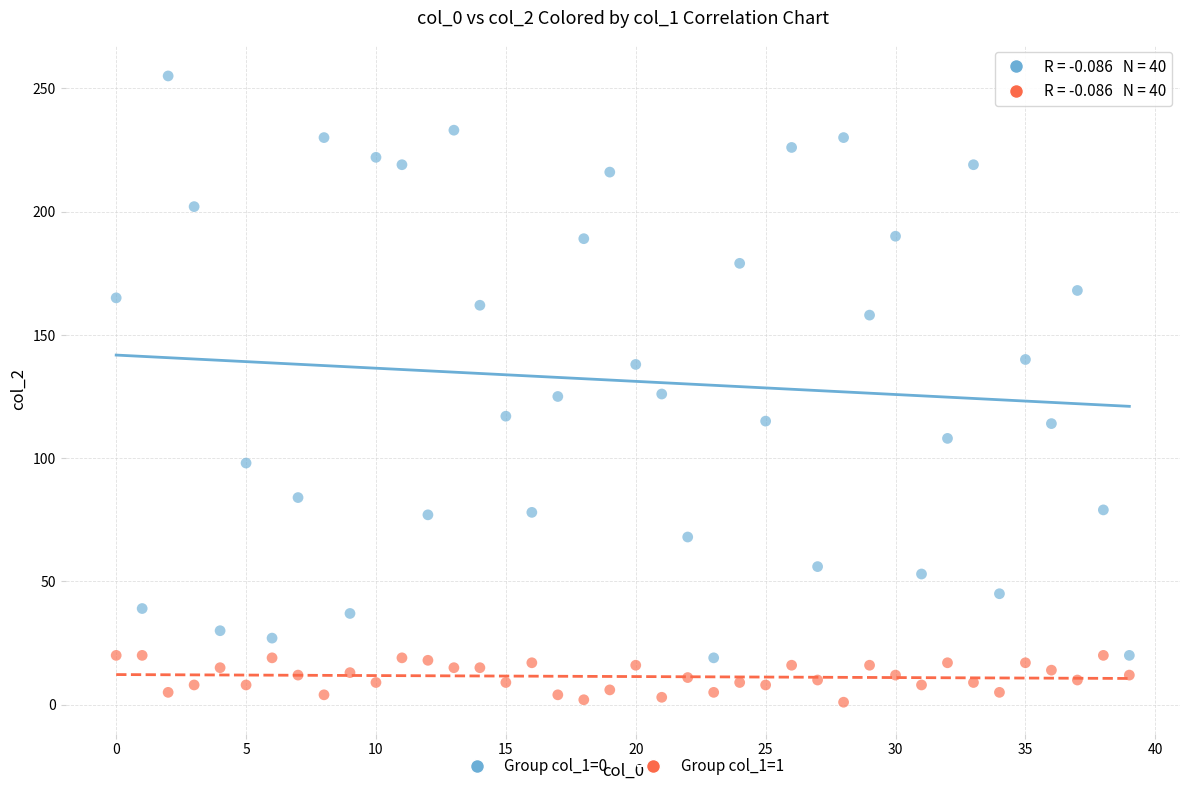

Across all data points, what is the range of Y values (max minus min)?

254